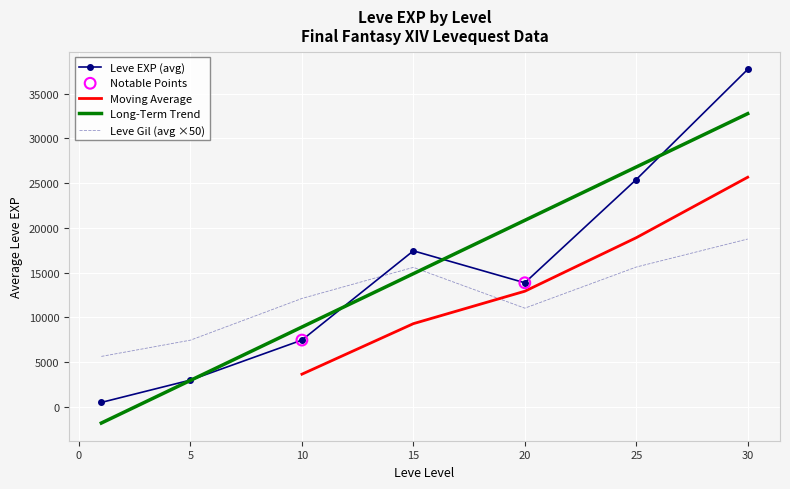

Is the value of Leve Gil at 39 greater than the value of Leve EXP at 28?

No